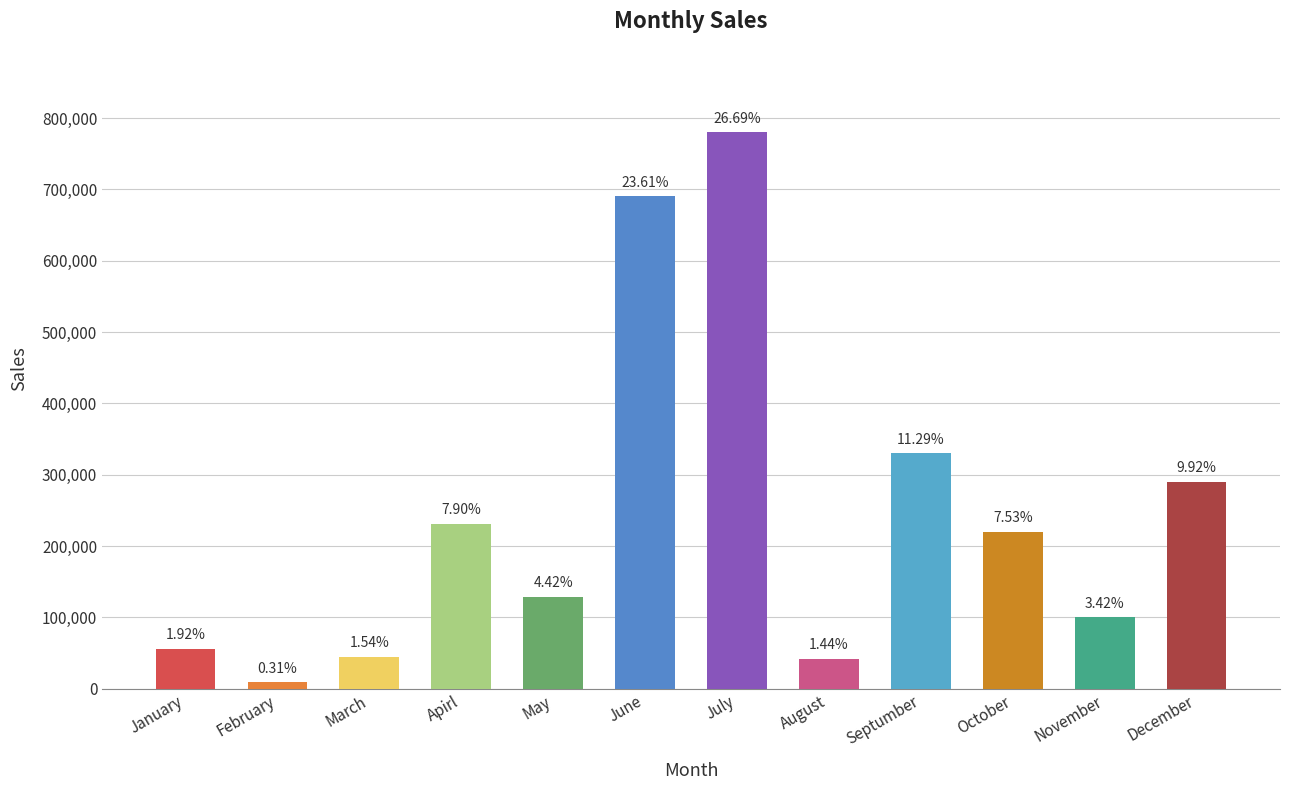

How many bars are there in total?

12